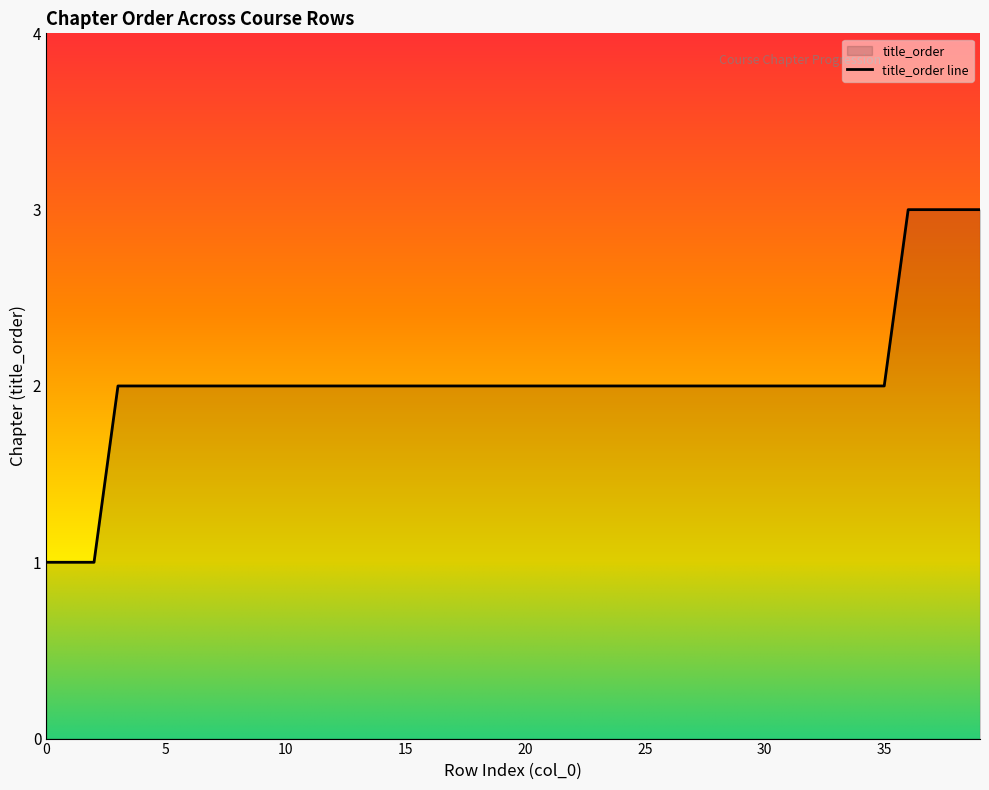

Reading left to right, list all the values displayed in this chart.

1	1	1	2	2	2	2	2	2	2	2	2	2	2	2	2	2	2	2	2	2	2	2	2	2	2	2	2	2	2	2	2	2	2	2	2	3	3	3	3